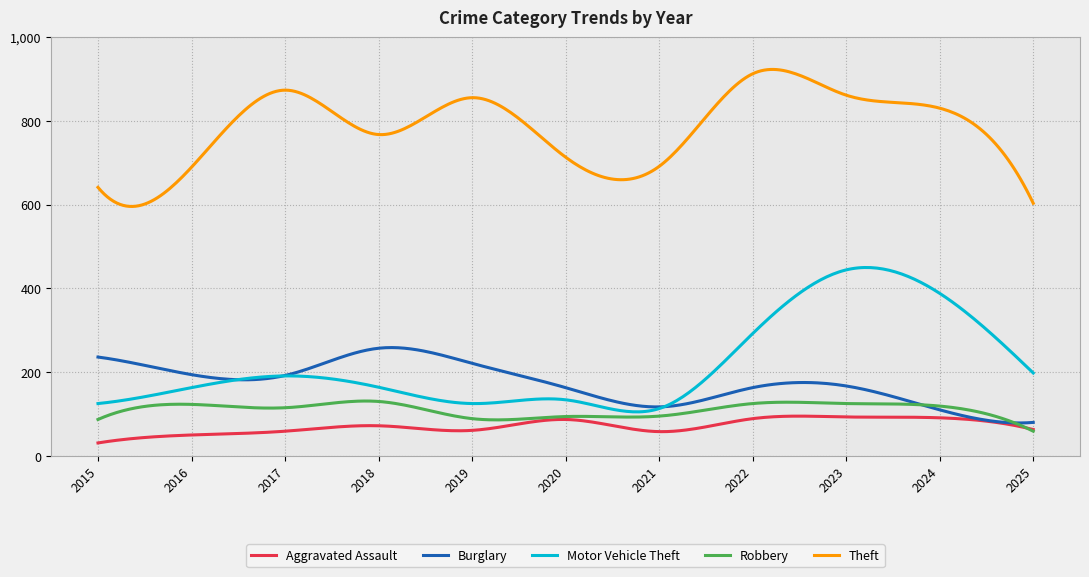

In Motor Vehicle Theft, how many points are lower than both neighbors (excluding endpoints)?

2